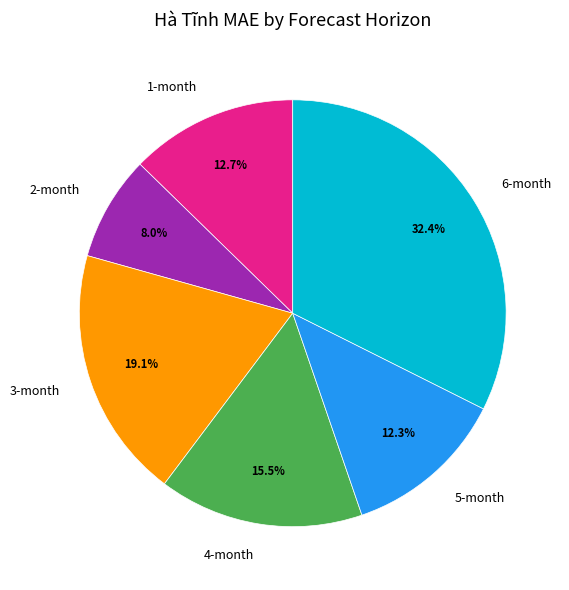

To the nearest percent, what is the combined percentage of 6-month and 2-month?

40%